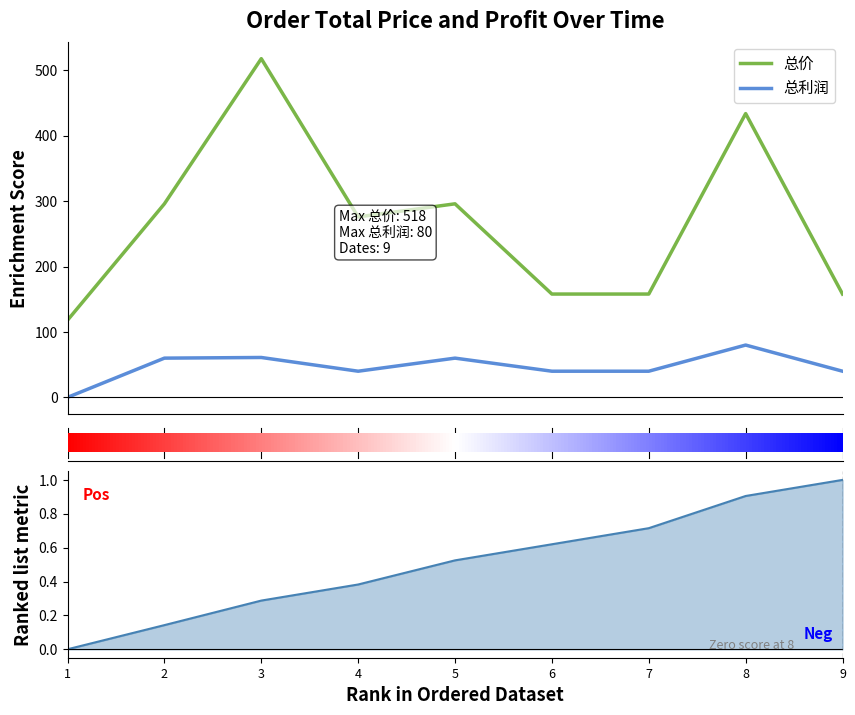

True or false: 总利润 and 总价 intersect in this chart.

False